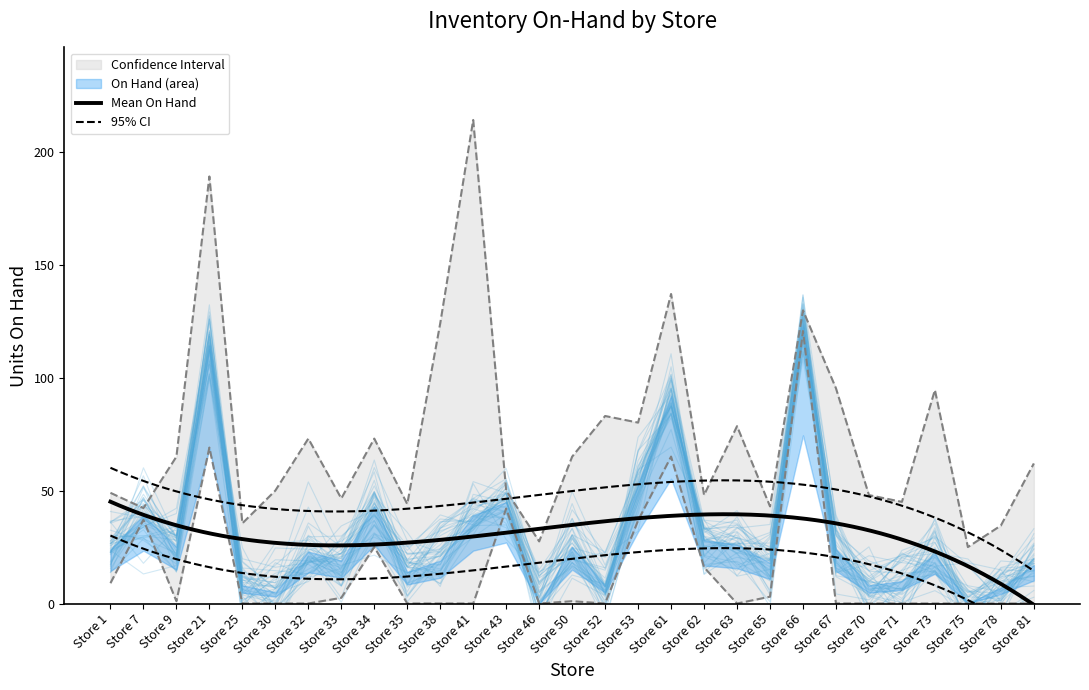

How many data points are above 22?

15